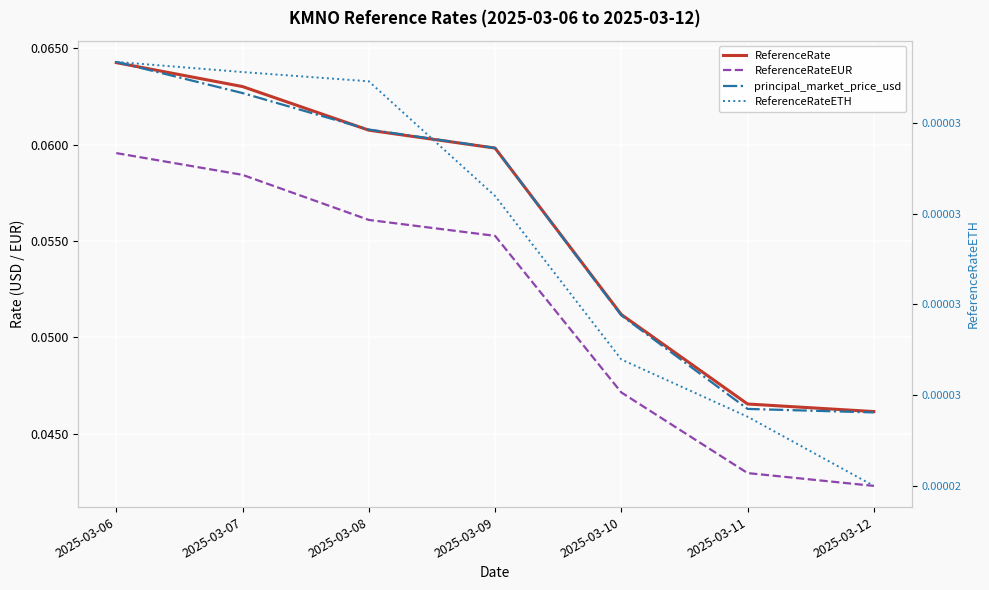

Reading left to right, what are all the values shown in this chart?

ReferenceRate: 2025-03-06=0.1	2025-03-07=0.1	2025-03-08=0.1	2025-03-09=0.1	2025-03-10=0.1	2025-03-11=0.0	2025-03-12=0.0
ReferenceRateEUR: 2025-03-06=0.1	2025-03-07=0.1	2025-03-08=0.1	2025-03-09=0.1	2025-03-10=0.0	2025-03-11=0.0	2025-03-12=0.0
principal_market_price_usd: 2025-03-06=0.1	2025-03-07=0.1	2025-03-08=0.1	2025-03-09=0.1	2025-03-10=0.1	2025-03-11=0.0	2025-03-12=0.0
ReferenceRateETH: 2025-03-06=0.0	2025-03-07=0.0	2025-03-08=0.0	2025-03-09=0.0	2025-03-10=0.0	2025-03-11=0.0	2025-03-12=0.0